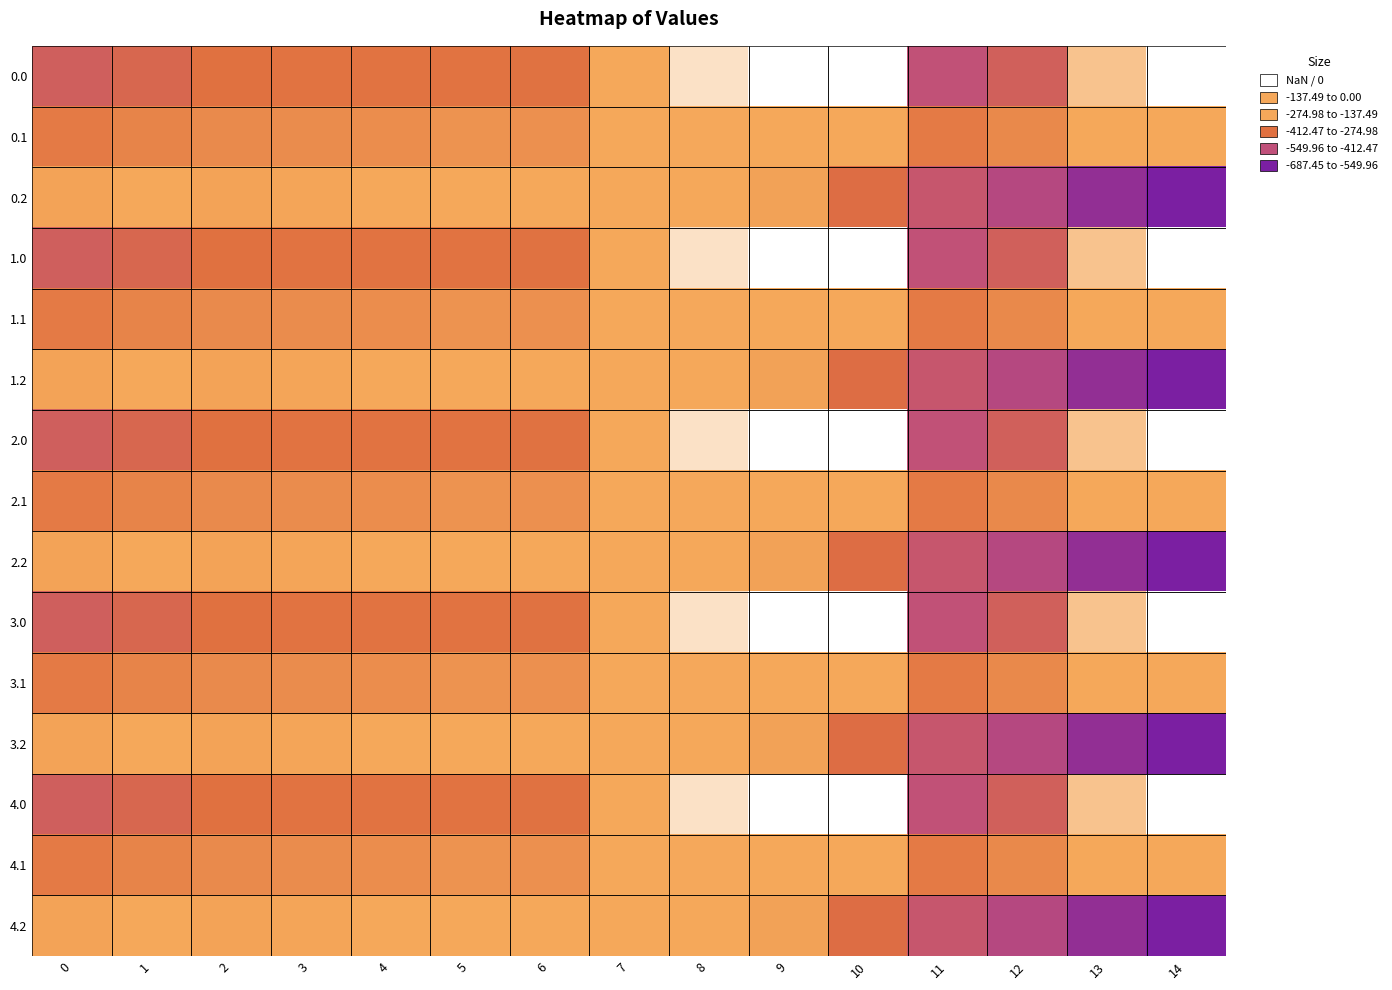

What is the total value across all series at 0?

-5768.3